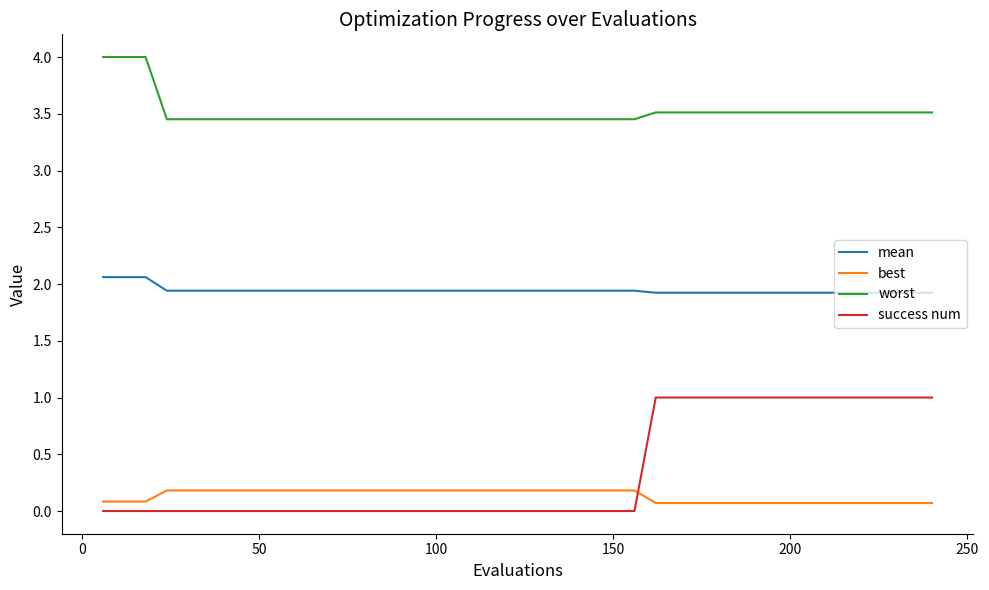

Which series has the widest spread of values?

success num